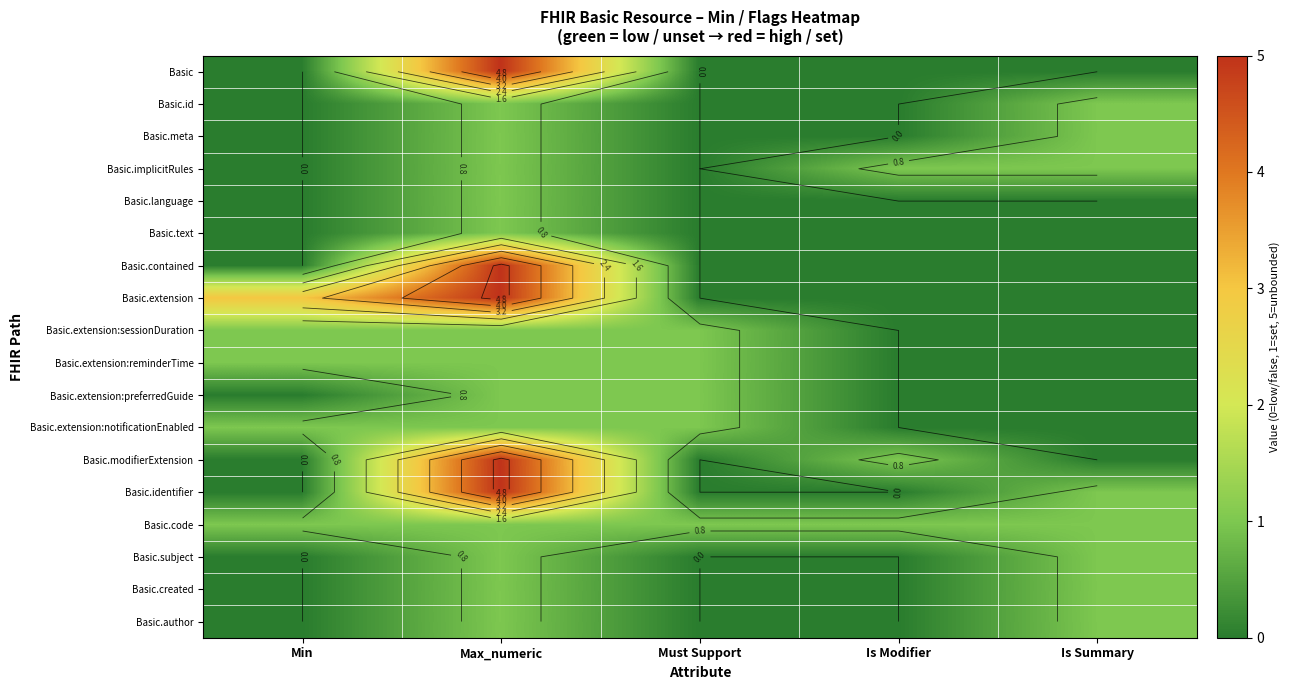

Which has a higher value, Must Support or Is Summary?

Must Support